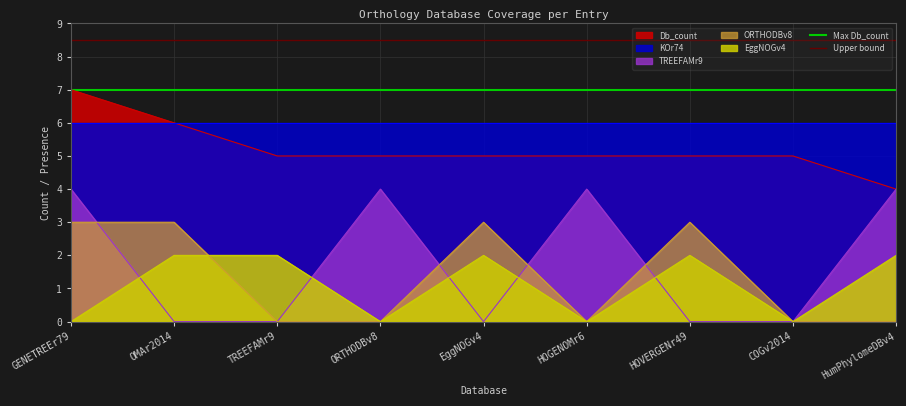

Which label corresponds to the smallest value in the chart?

GENETREEr79